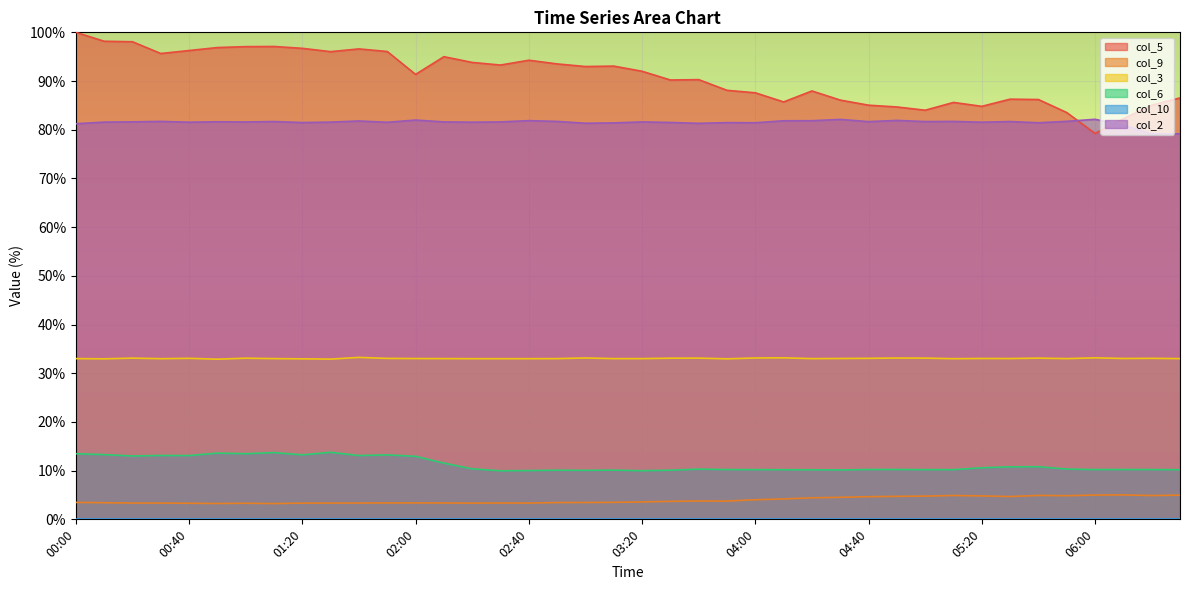

What is the minimum value for col_3?

32.9